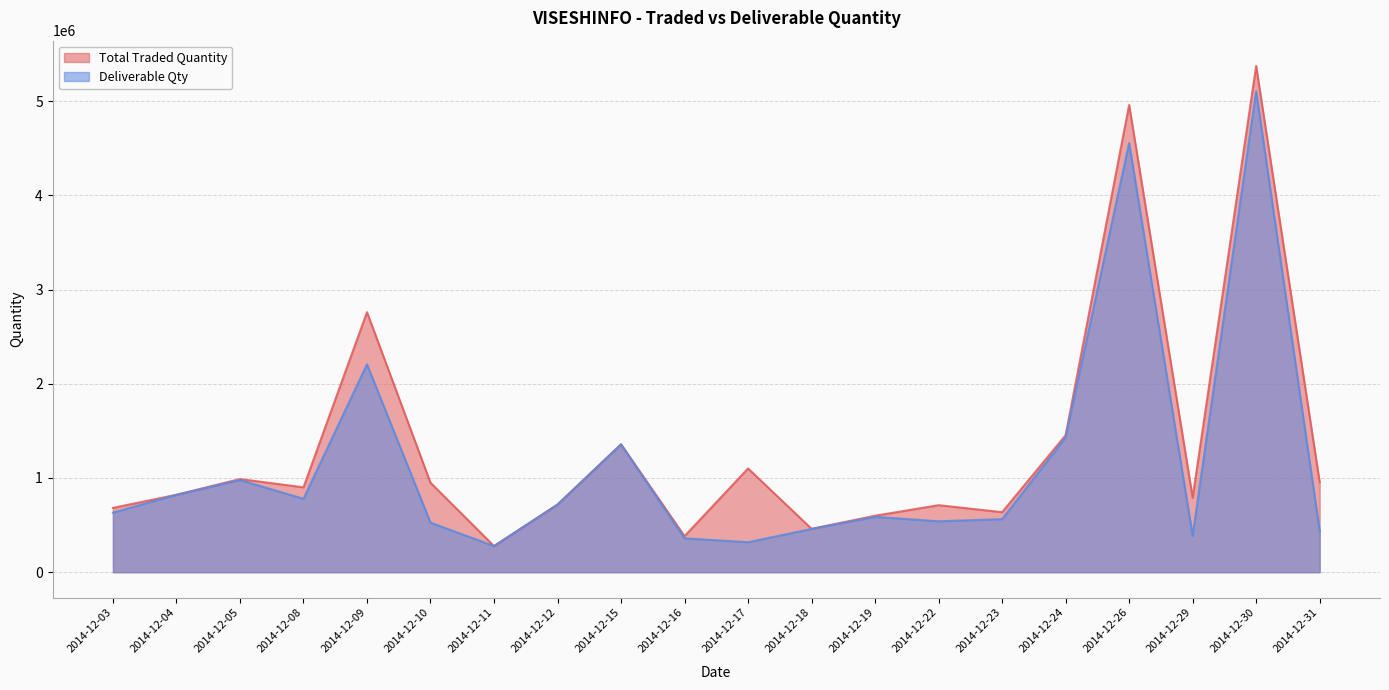

Rank the series by their average value, from lowest to highest.

Deliverable Qty, Total Traded Quantity